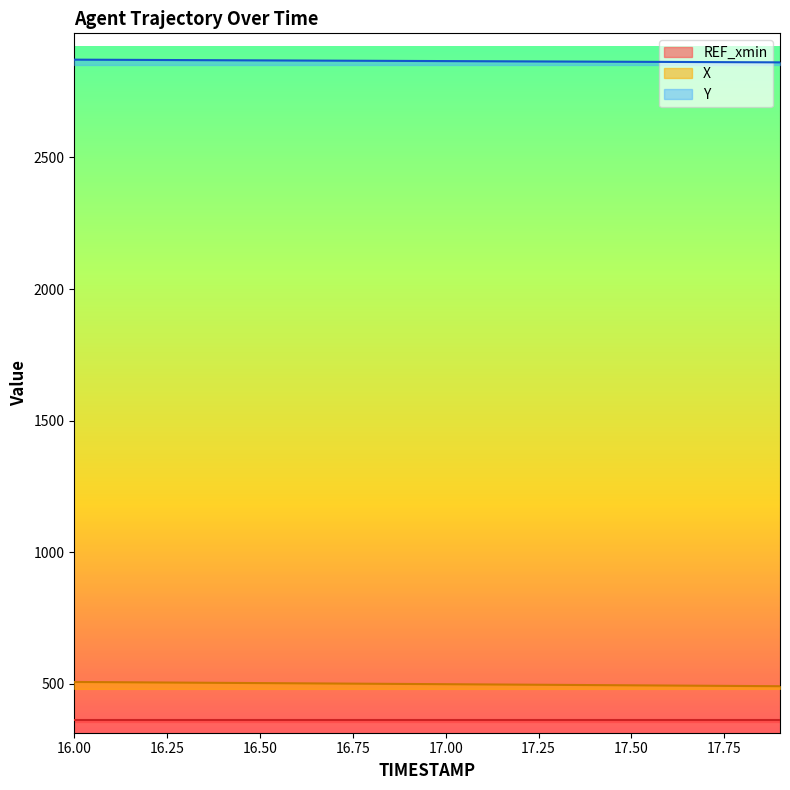

True or false: Y and X cross at least once.

False